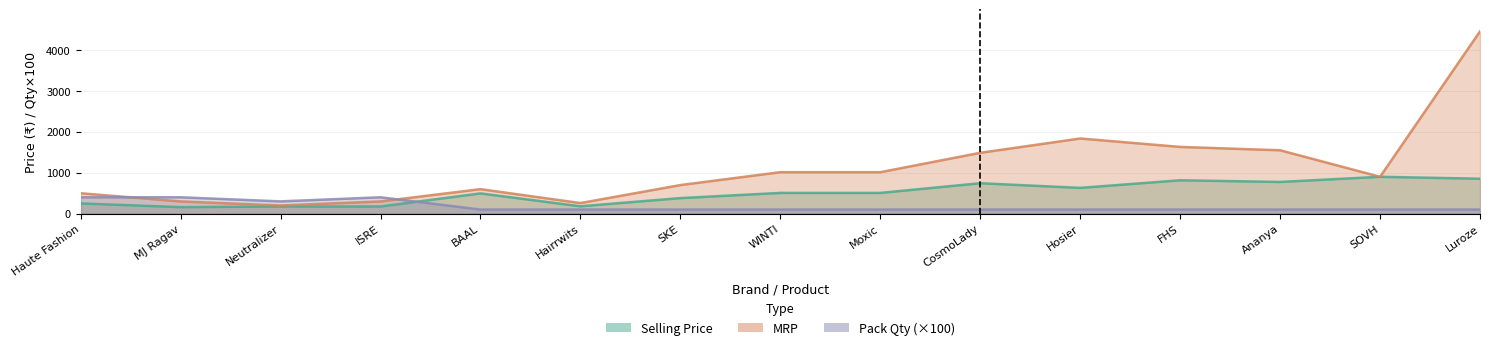

What is the maximum value shown in the chart?

4459